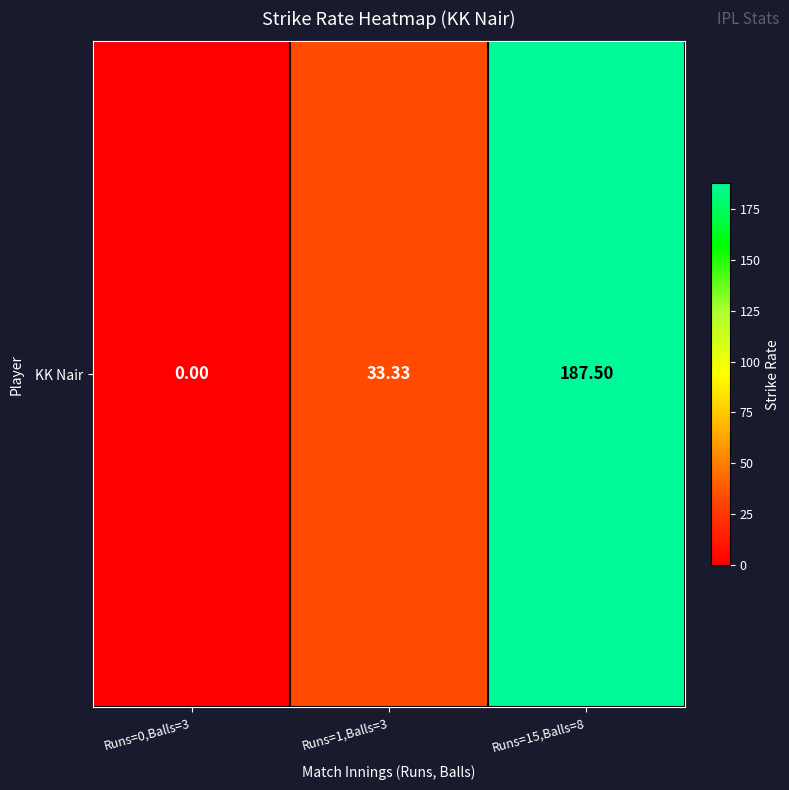

What is the difference between the maximum and minimum values?

187.5